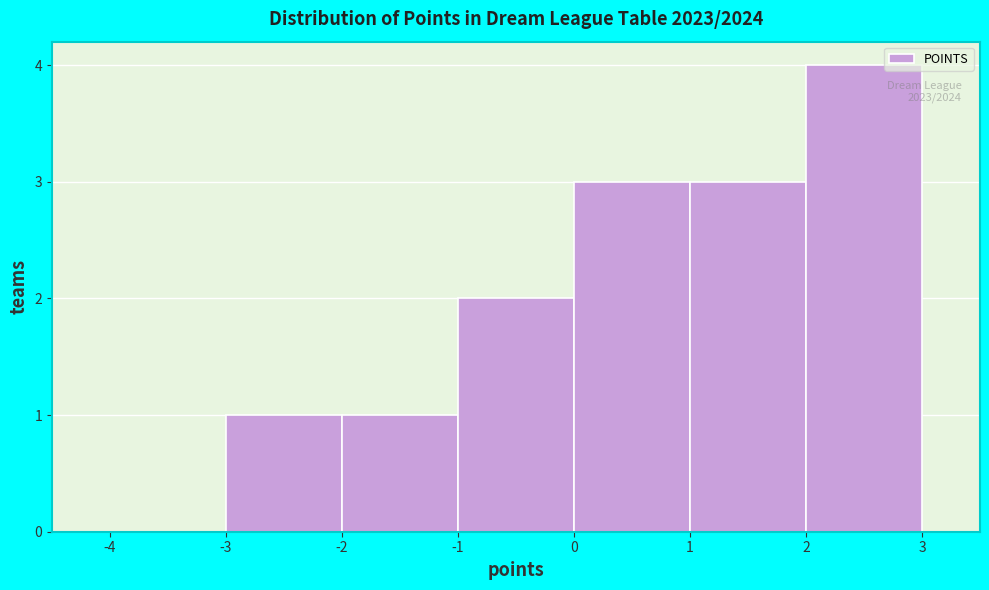

Over which range of the x-axis is the bar tallest?

2 to 3